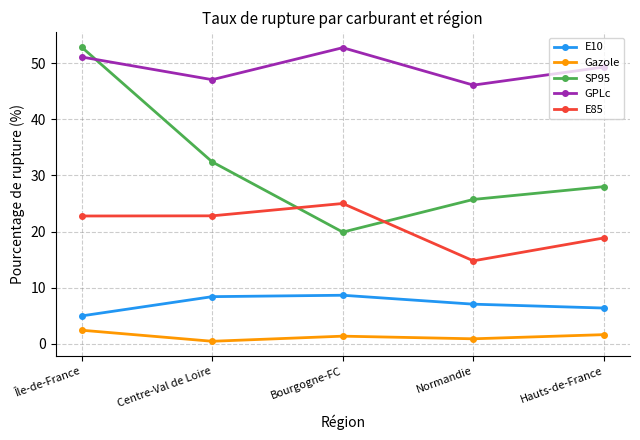

At which label is E10 closest to 6?

Hauts-de-France